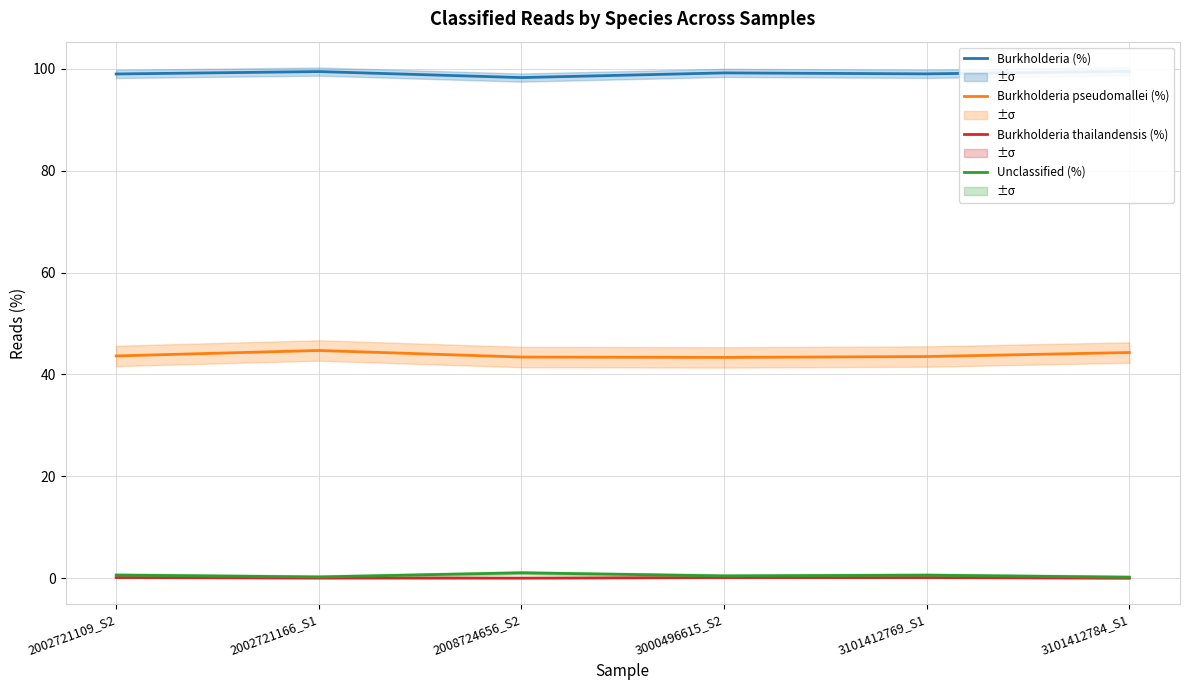

What is the difference between the maximum and minimum values in the Burkholderia thailandensis (%) series?

0.1